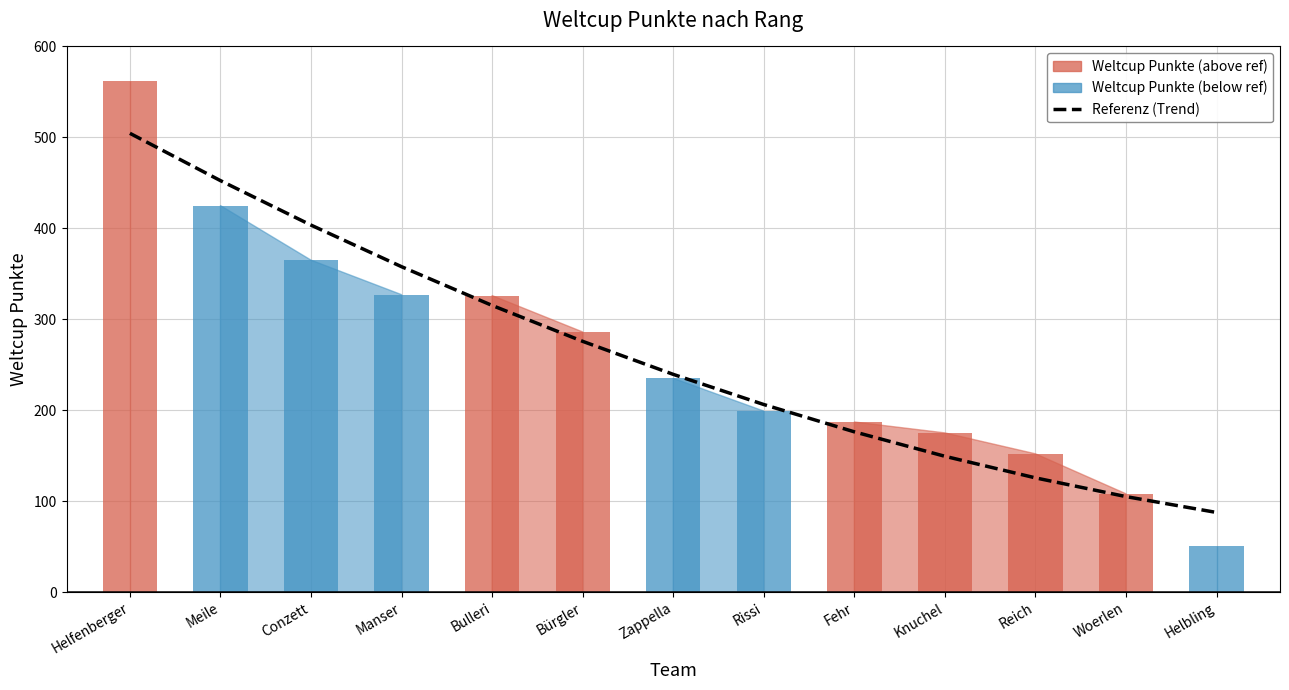

Between Bulleri and Bürgler, which is larger?

Bulleri